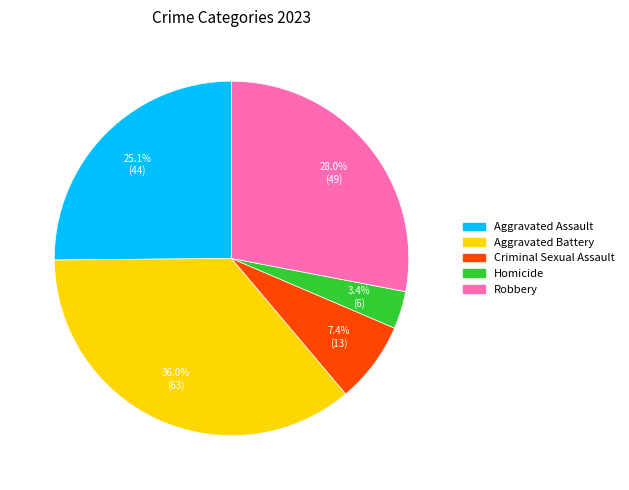

Is Homicide the majority of the pie?

No